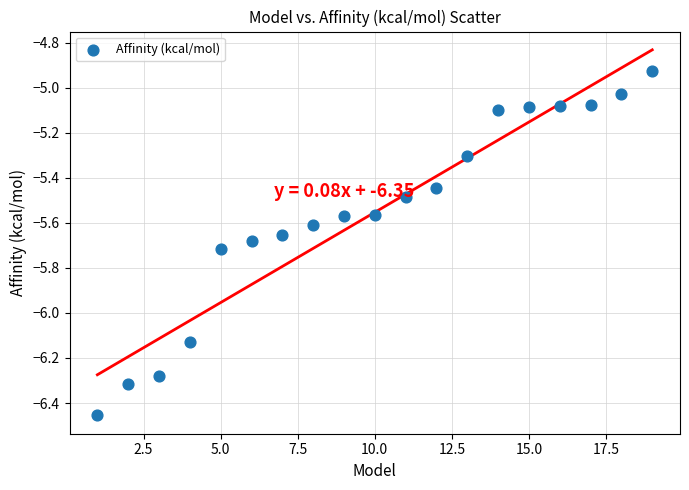

What is the range of Y values (max minus min)?

1.5